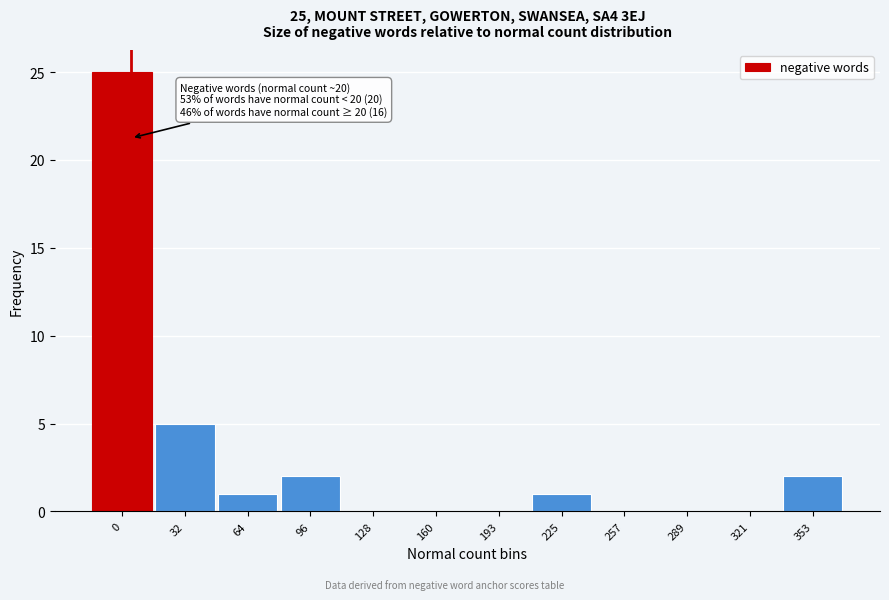

Reading left to right, what are all the values shown in this chart?

0=25	32=5	64=1	96=2	128=0	160=0	193=0	225=1	257=0	289=0	321=0	353=2